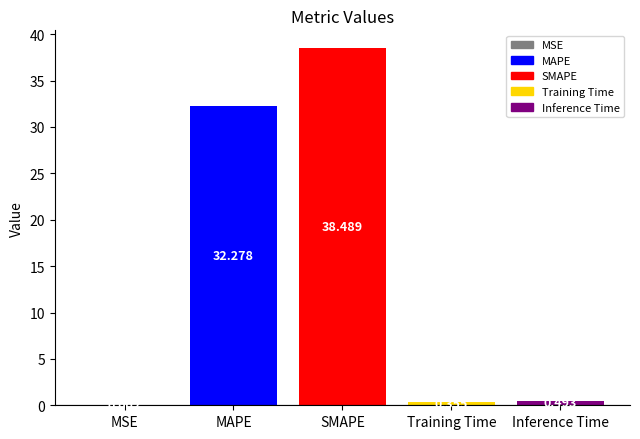

At which category does the chart reach its peak across all series?

SMAPE